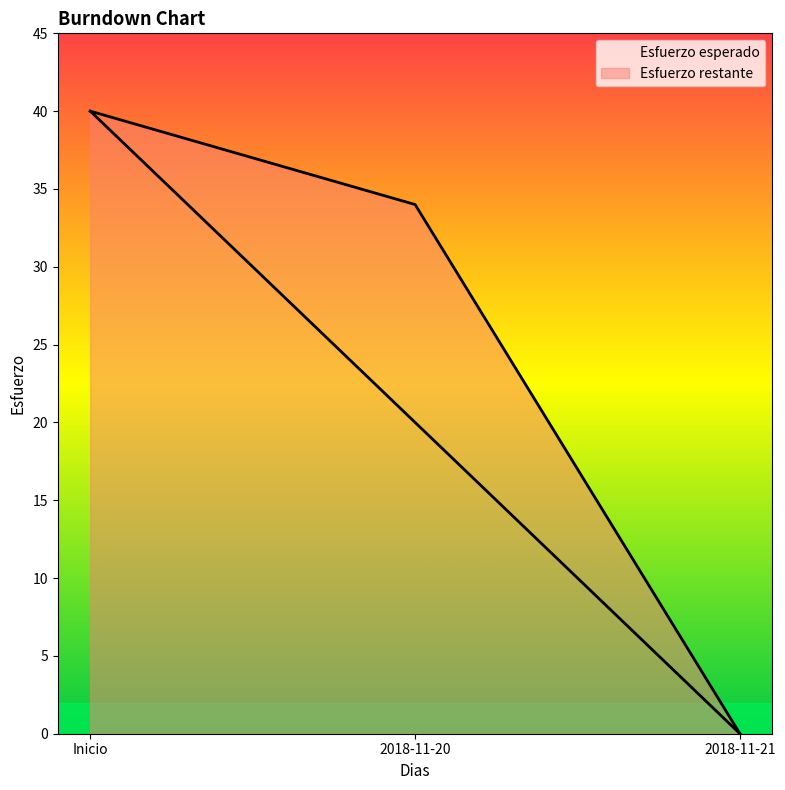

How many positive values does the Esfuerzo restante series have?

2